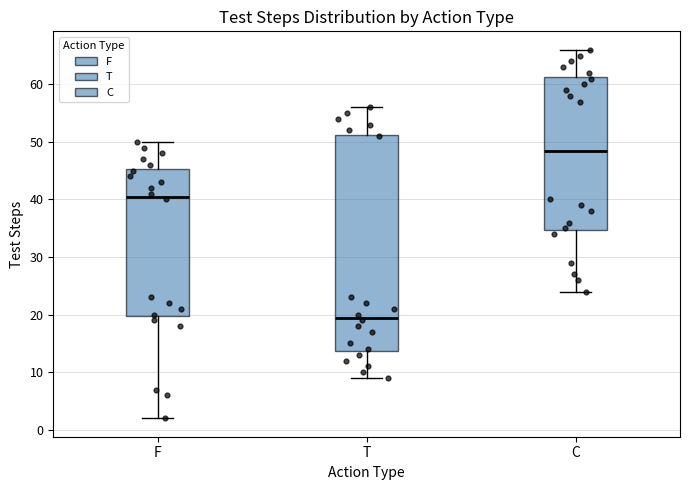

Where does the median line of the box for F sit on the y-axis? The values are not printed on the chart, so give them approximately, as read against the axis.

41